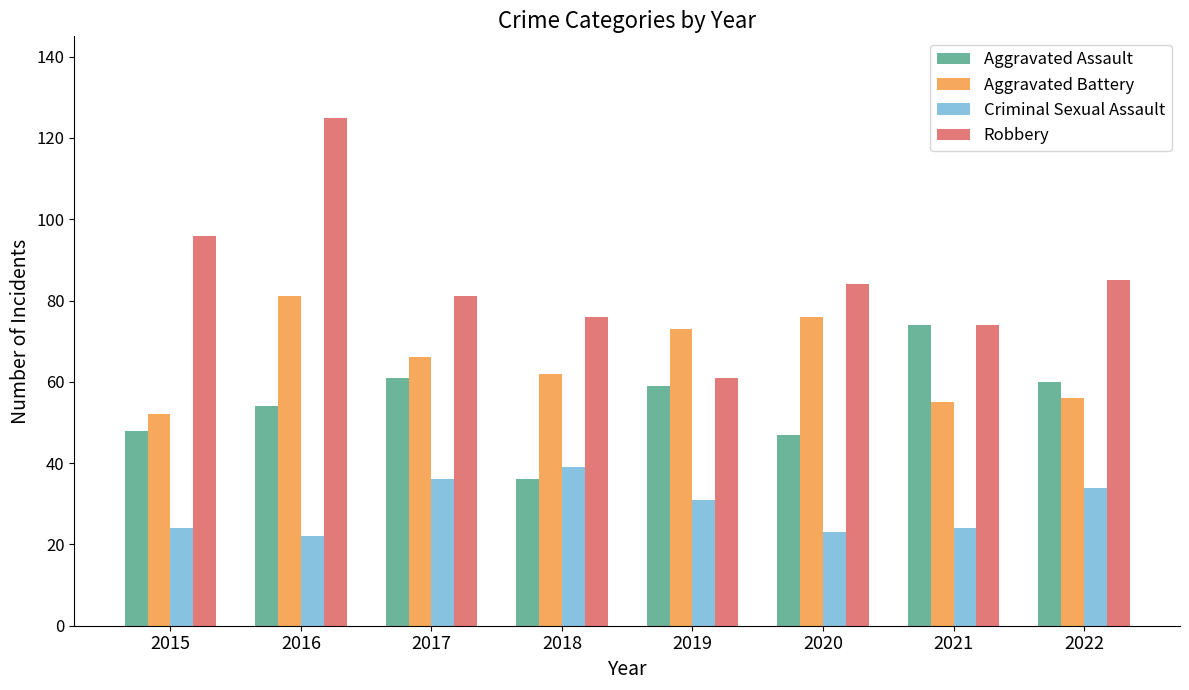

List the series in order of their overall mean, lowest first.

Criminal Sexual Assault, Aggravated Assault, Aggravated Battery, Robbery